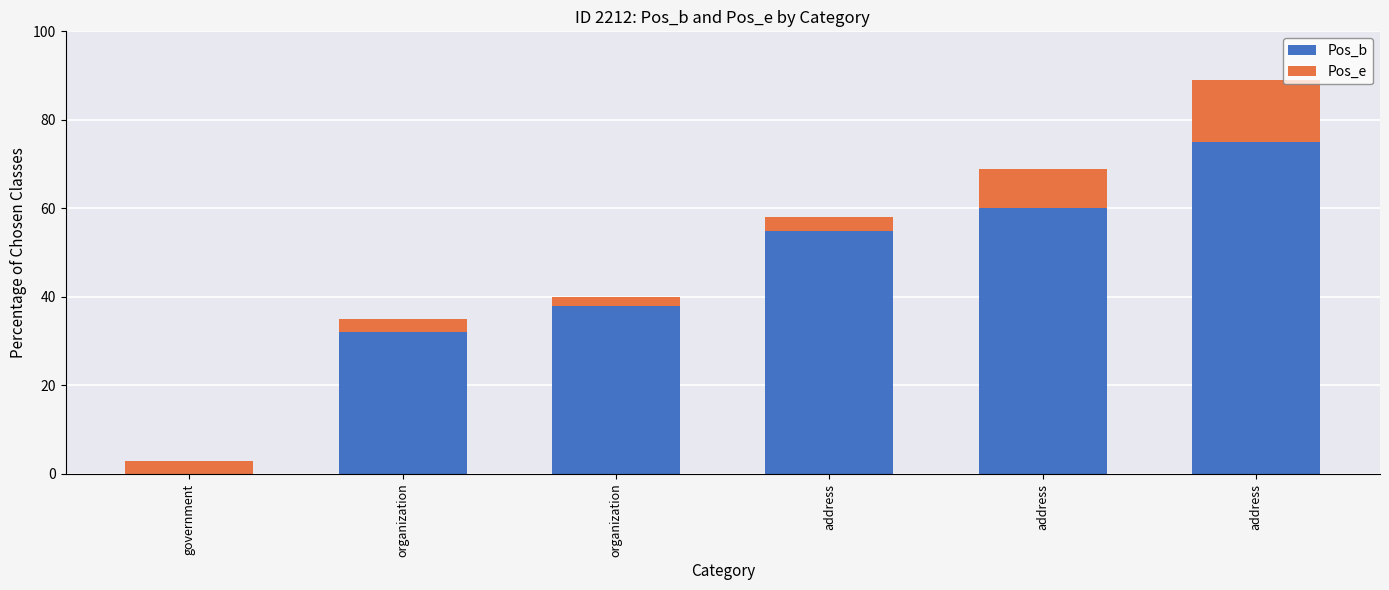

Are the bars grouped side by side (vs. stacked)?

No